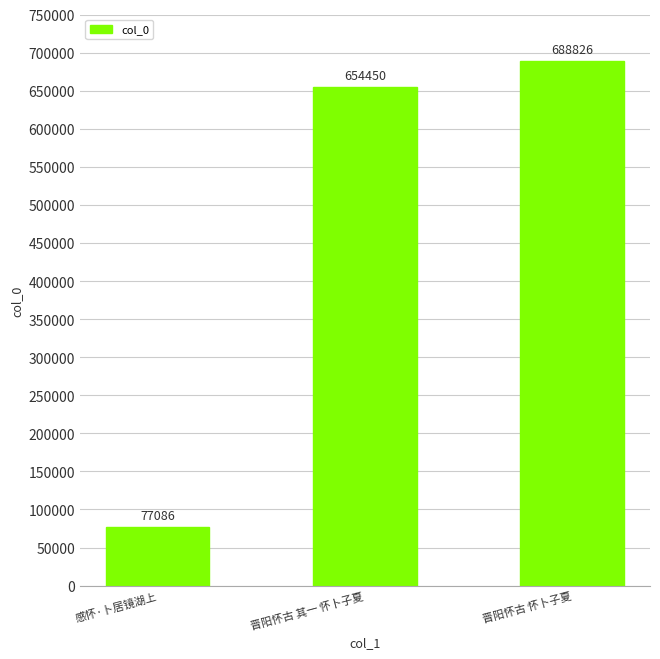

What is the average value?

473454